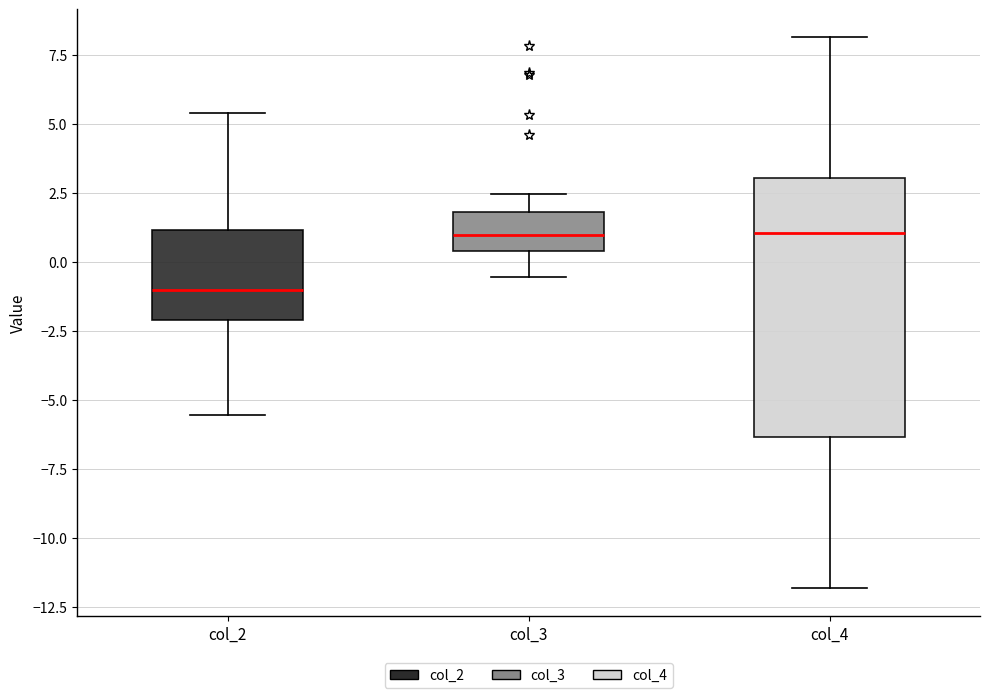

Reading left to right, read every box against the y-axis: the position of its median line, the range the box covers, and the ends of its whiskers. The values are not printed on the chart, so give them approximately, as read against the axis.

col_2: median -1.0, box -2.0 to 1.0, whiskers -5.5 to 5.5
col_3: median 1.0, box 0.5 to 2.0, whiskers -0.5 to 2.5
col_4: median 1.0, box -6.5 to 3.0, whiskers -12.0 to 8.0